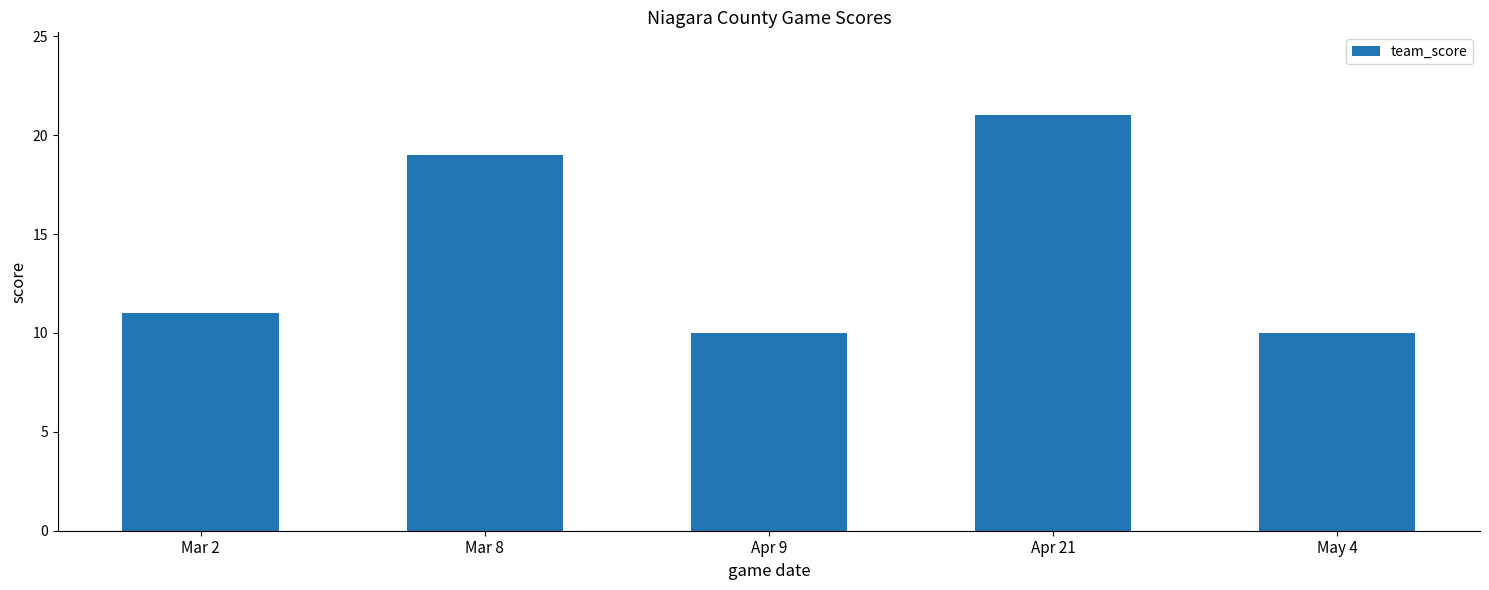

Reading left to right, what are all the values shown in this chart?

Mar 2=11	Mar 8=19	Apr 9=10	Apr 21=21	May 4=10